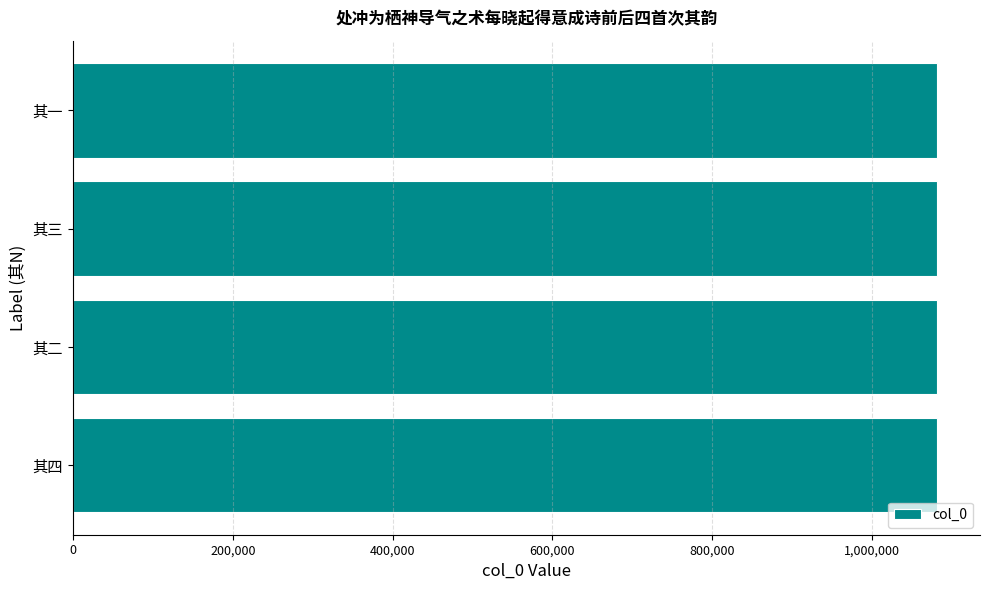

What is the ratio of the value at 其二 to the value at 其四?

1.0